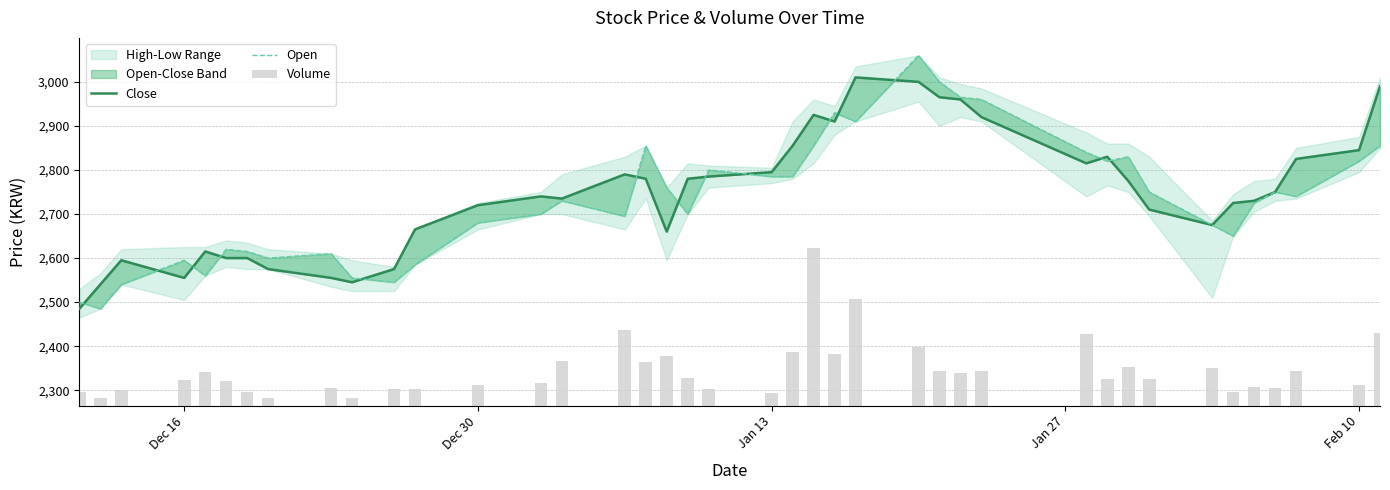

What position from the left is Dec 30?

13